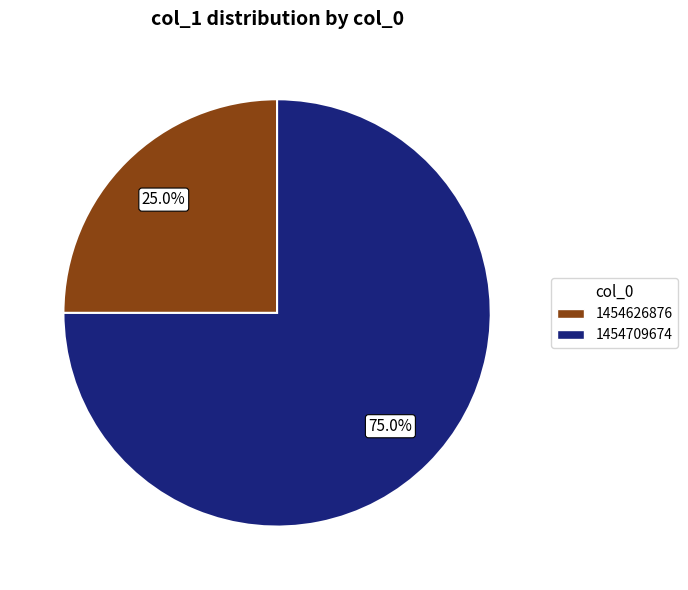

Count the number of slices in the pie.

2